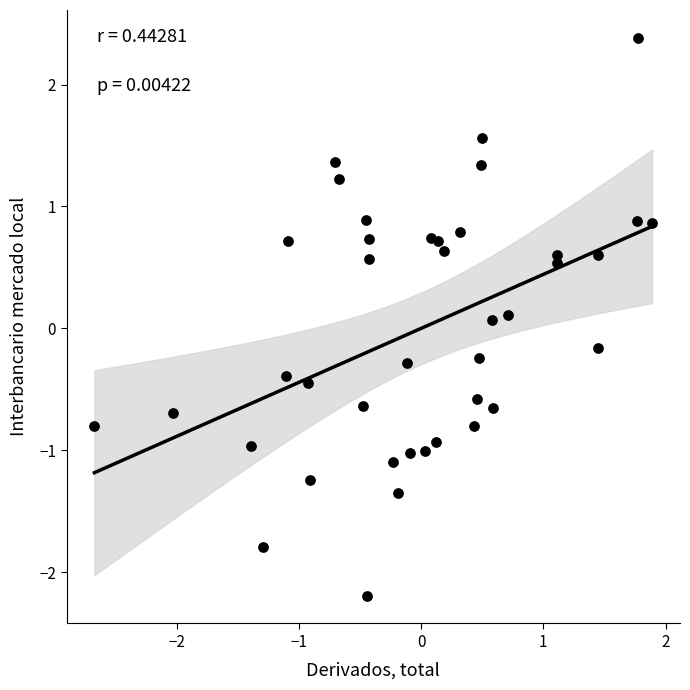

What is the range of X values (max minus min)?

4.6